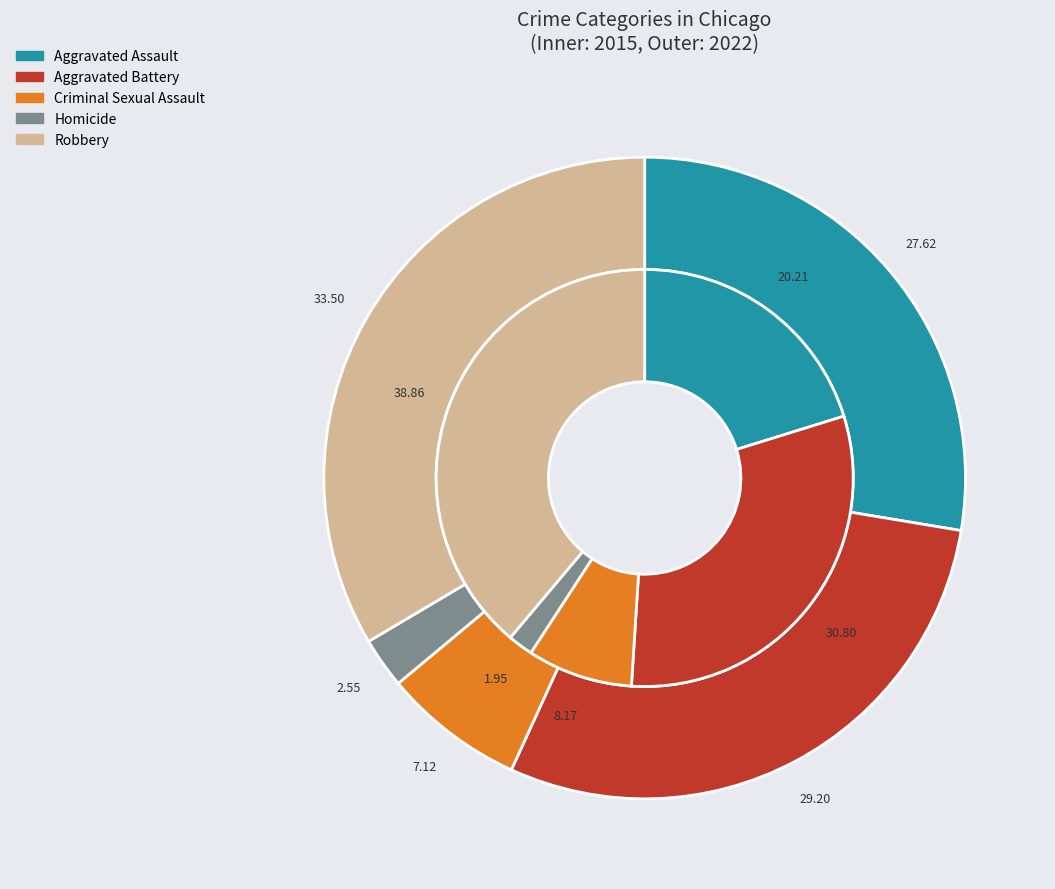

How many segments does this pie chart have?

5